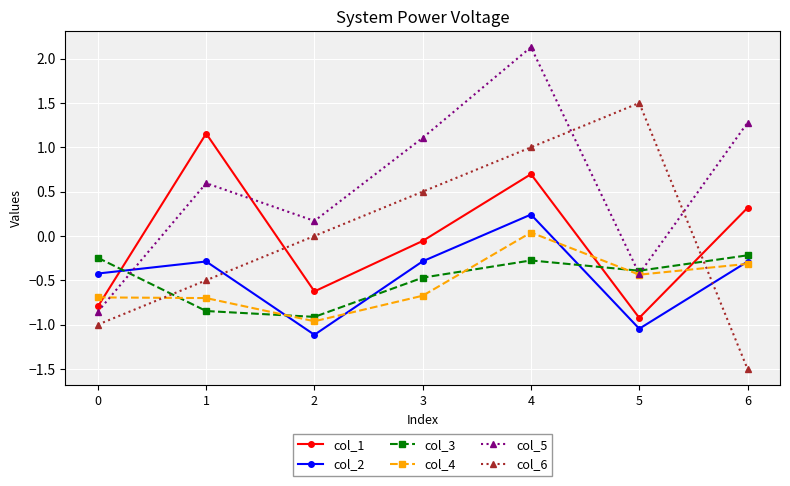

At which label is col_2 closest to 0?

4